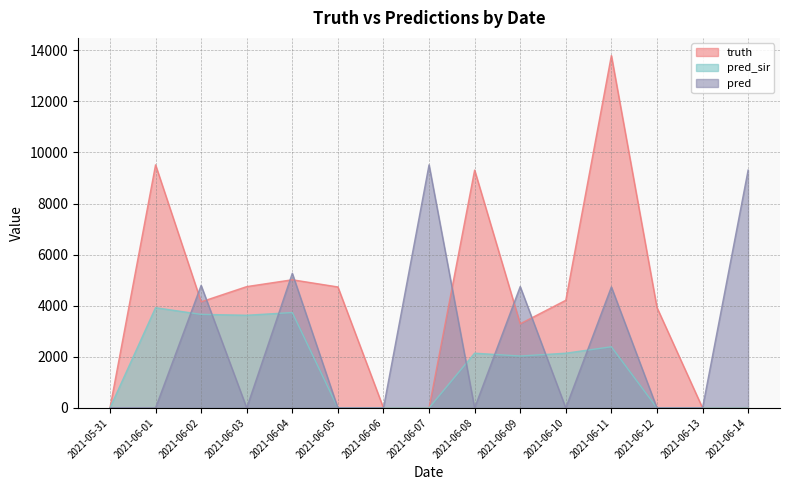

At which label is truth closest to 6897?

2021-06-04